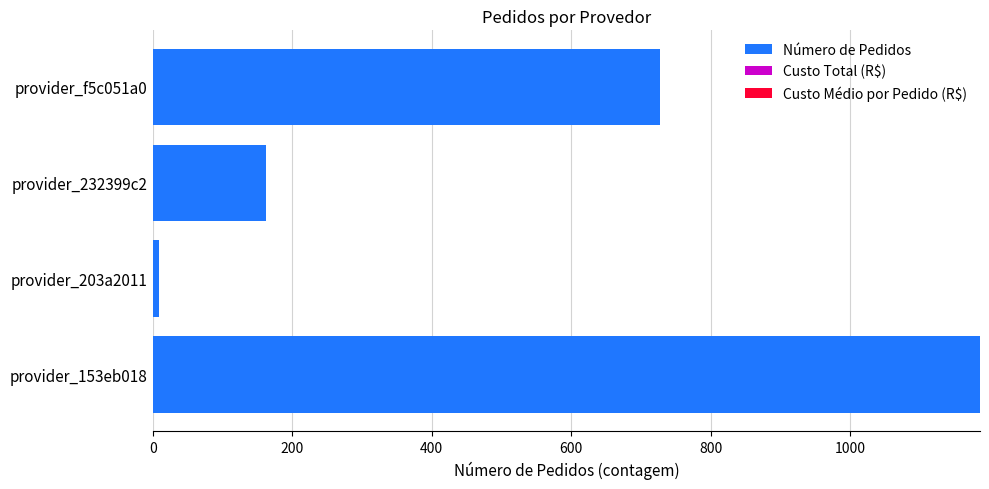

Which category has the lowest value across all series?

provider_203a2011